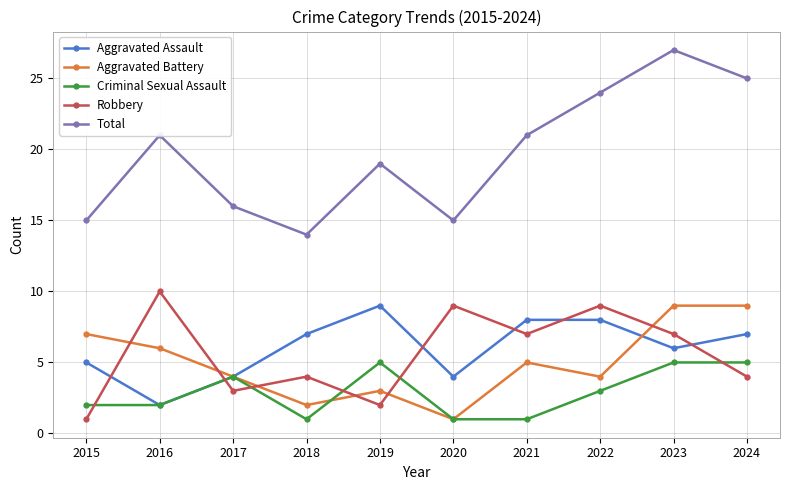

What is the approximate value of Aggravated Assault at 2021?

8